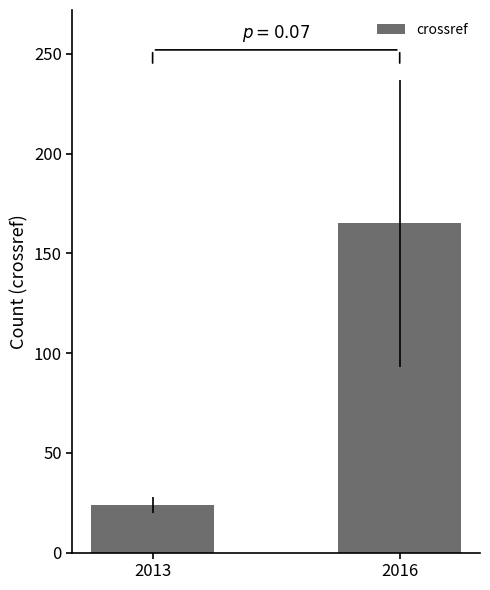

Reading left to right, list all the values displayed in this chart.

2013=24	2016=165